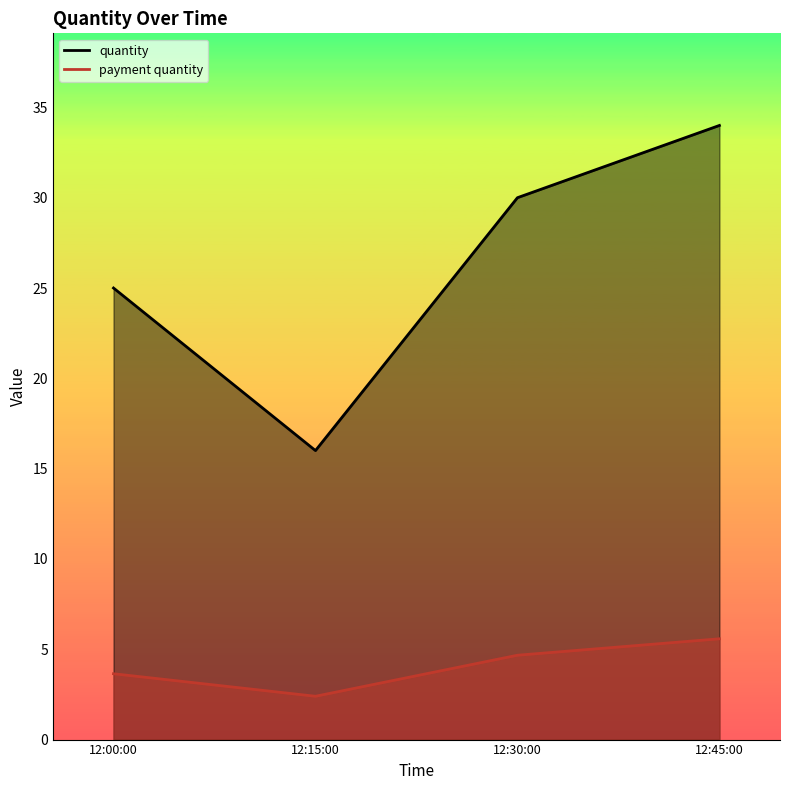

What are all the series names shown in the legend?

quantity, payment quantity